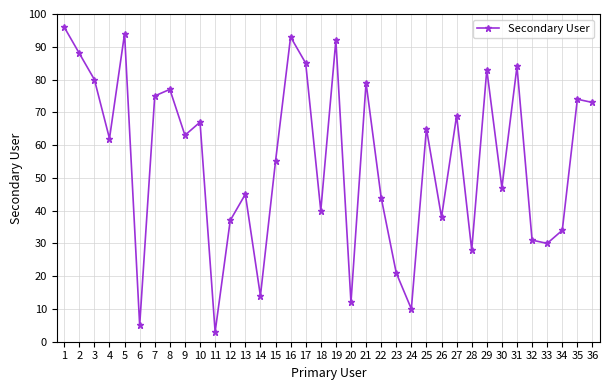

True or false: there are more than 1 points higher than both neighbors.

True